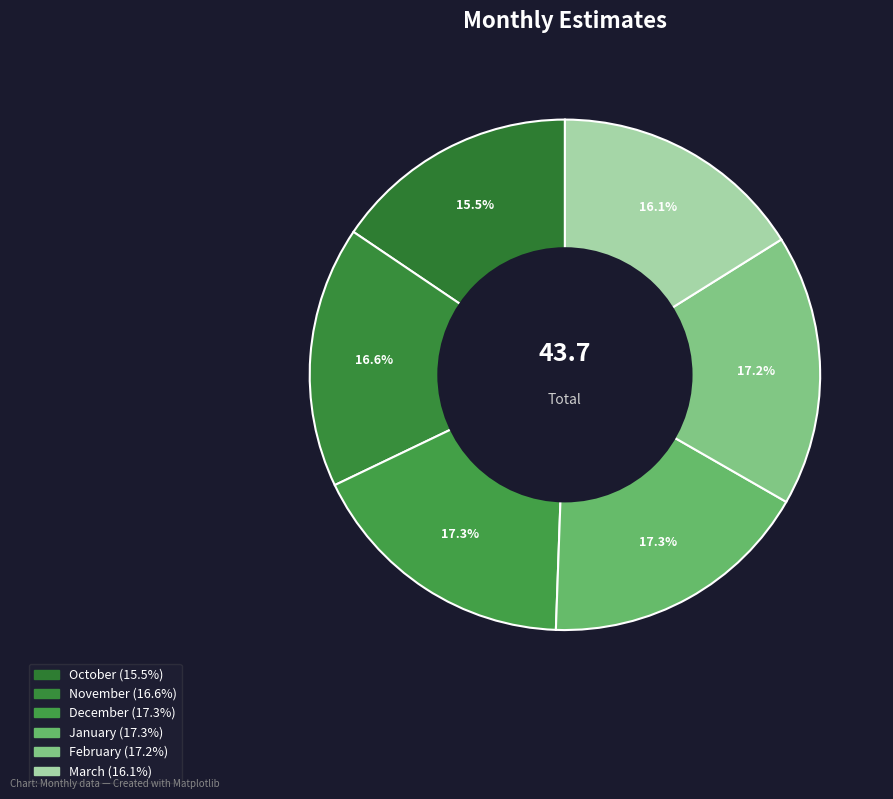

To the nearest percent, what percentage of the pie is January?

17%